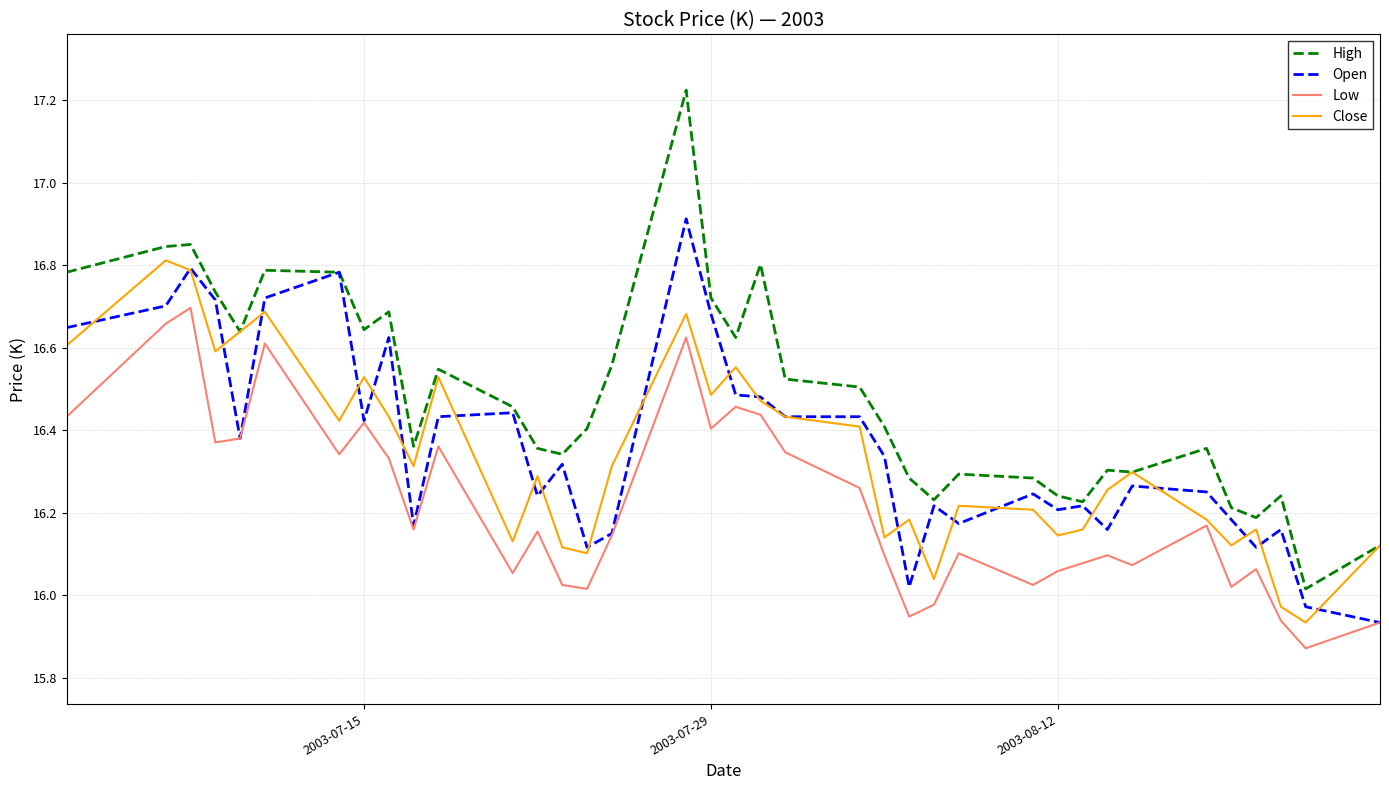

Which series has the widest spread of values?

High